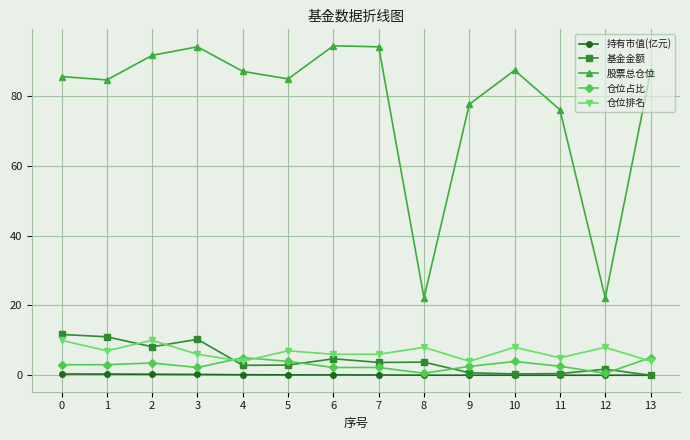

What are all the series names shown in the legend?

持有市值(亿元), 基金金额, 股票总仓位, 仓位占比, 仓位排名